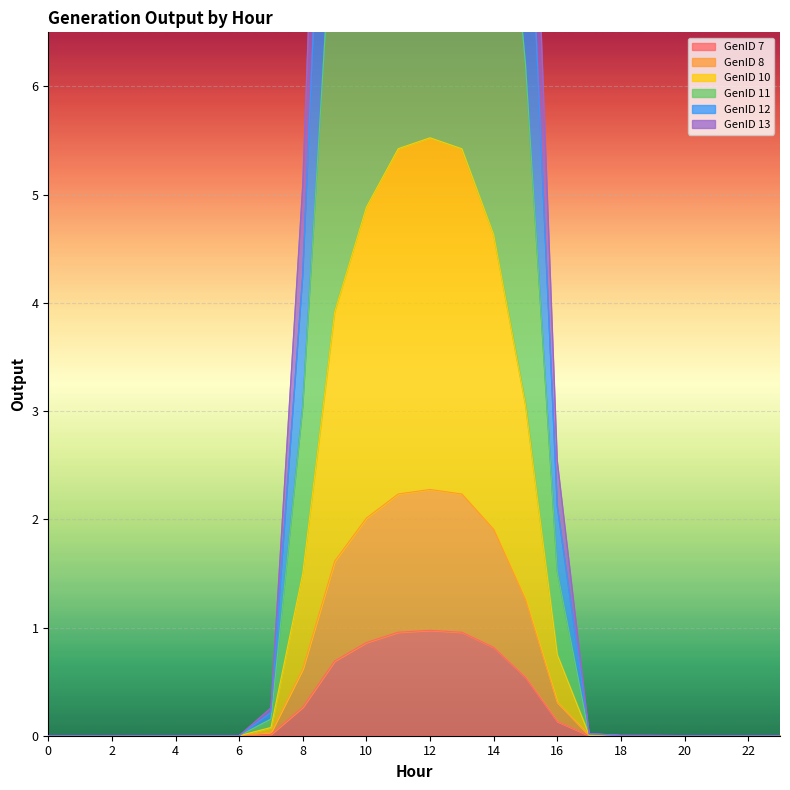

True or false: GenID 7 has a value of 0.4 at 4.

False